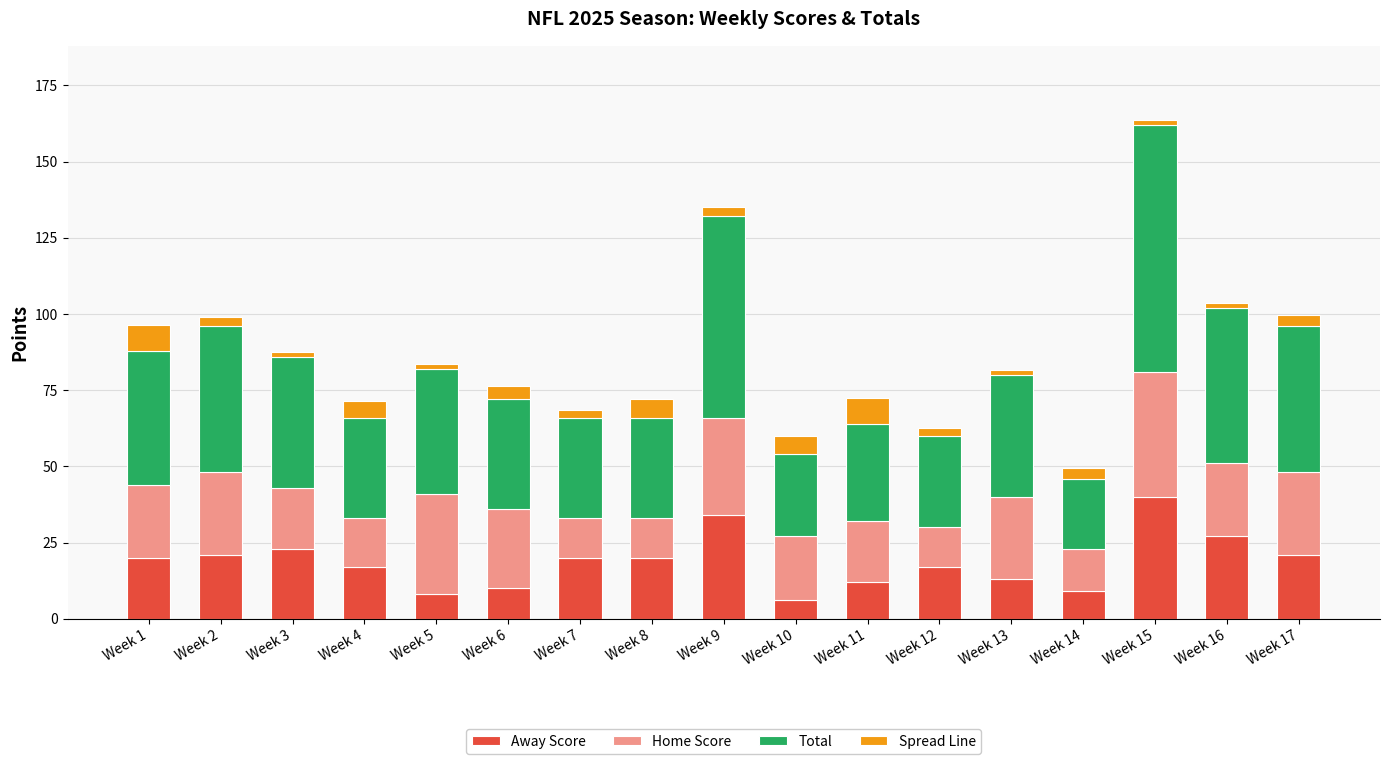

What are all the series names shown in the legend?

Away Score, Home Score, Total, Spread Line